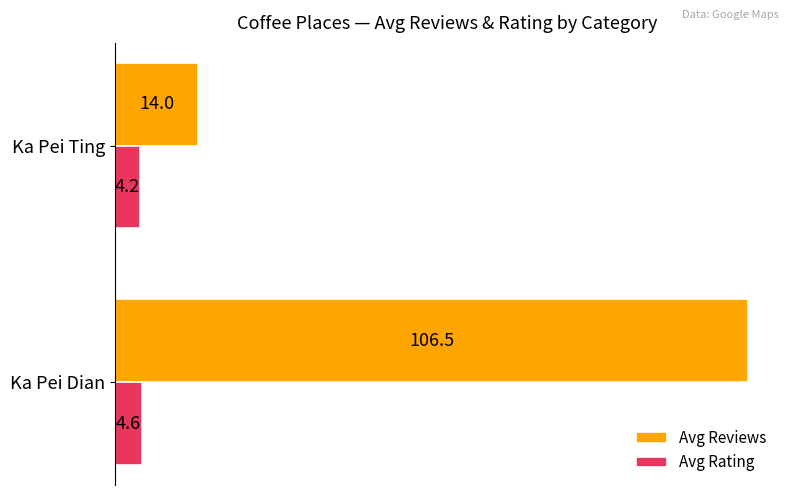

Where is Avg Rating nearest to the value 4?

Ka Pei Ting